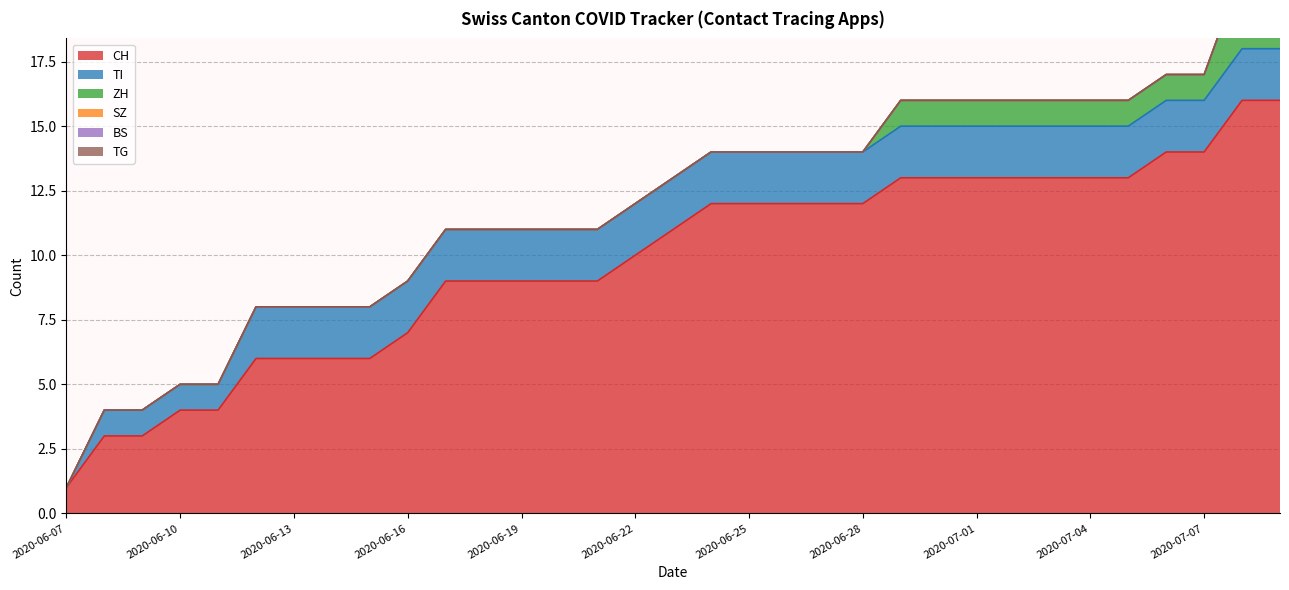

The BS series shows 0 at 2020-07-07. True or false?

True